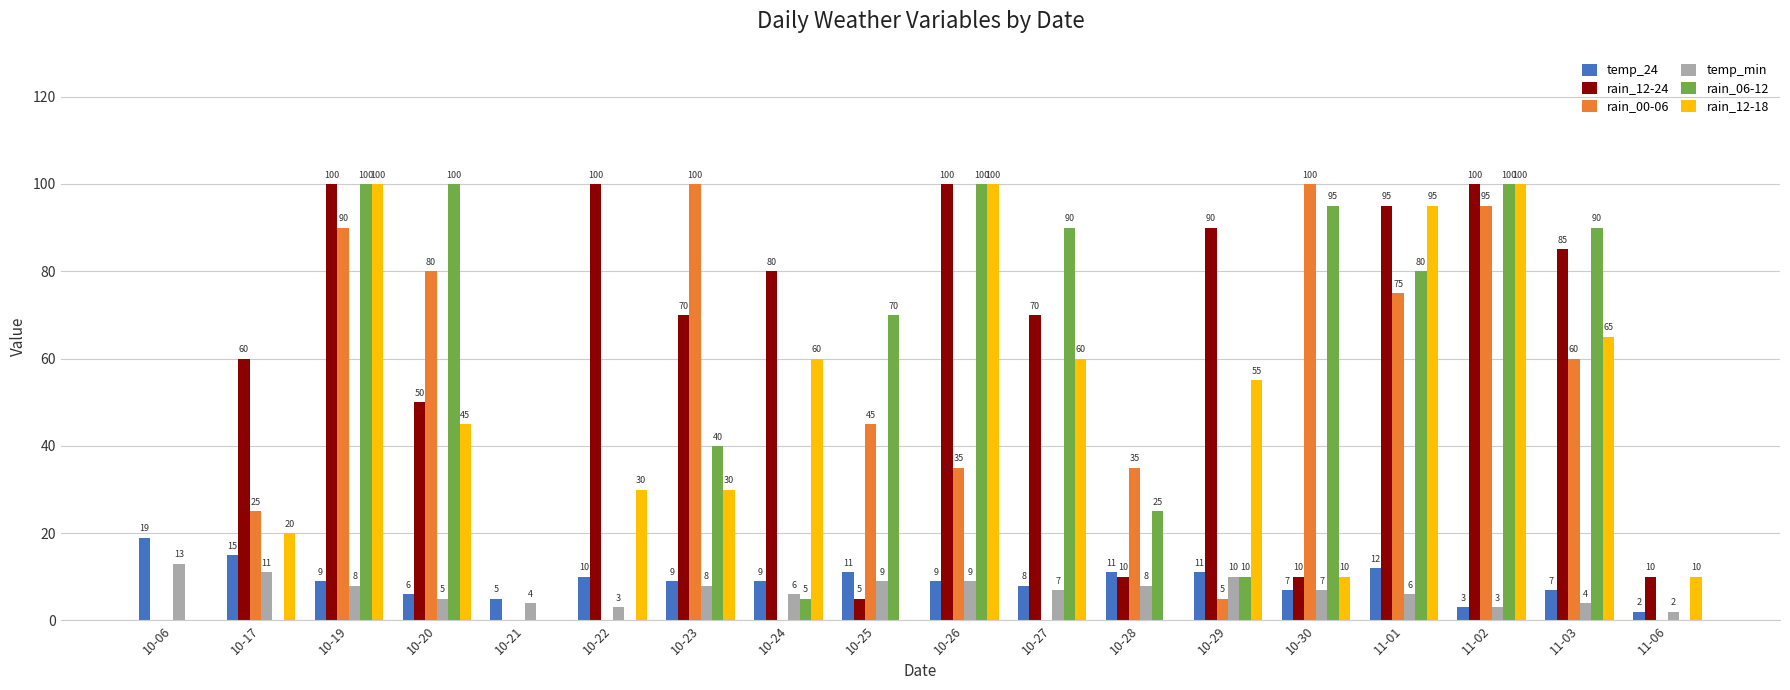

The temp_min series shows 7 at 10-30. True or false?

True